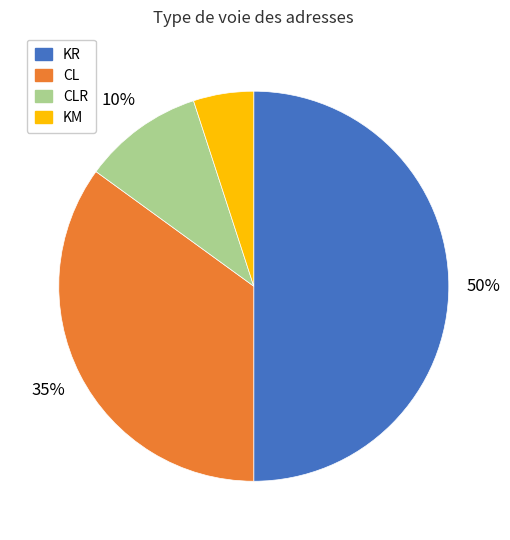

To the nearest percent, what is the average slice percentage?

25%